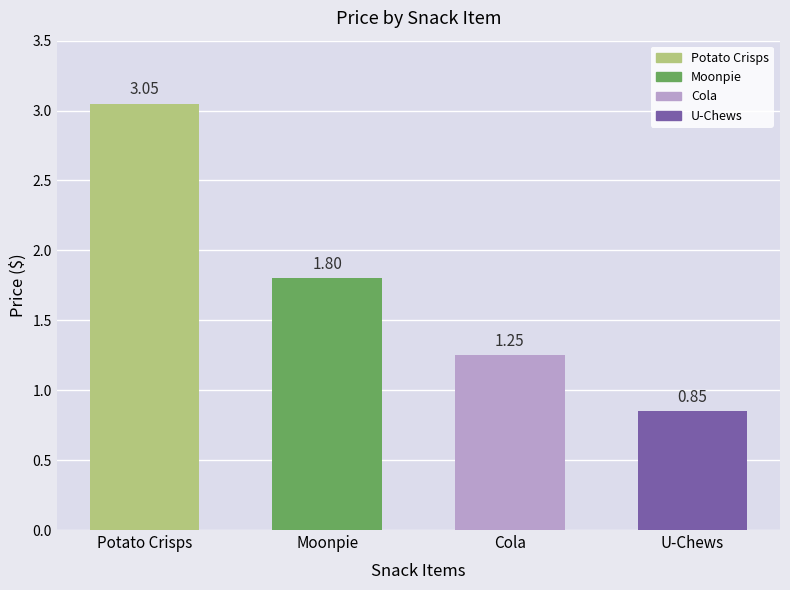

What position from the left is Potato Crisps?

1